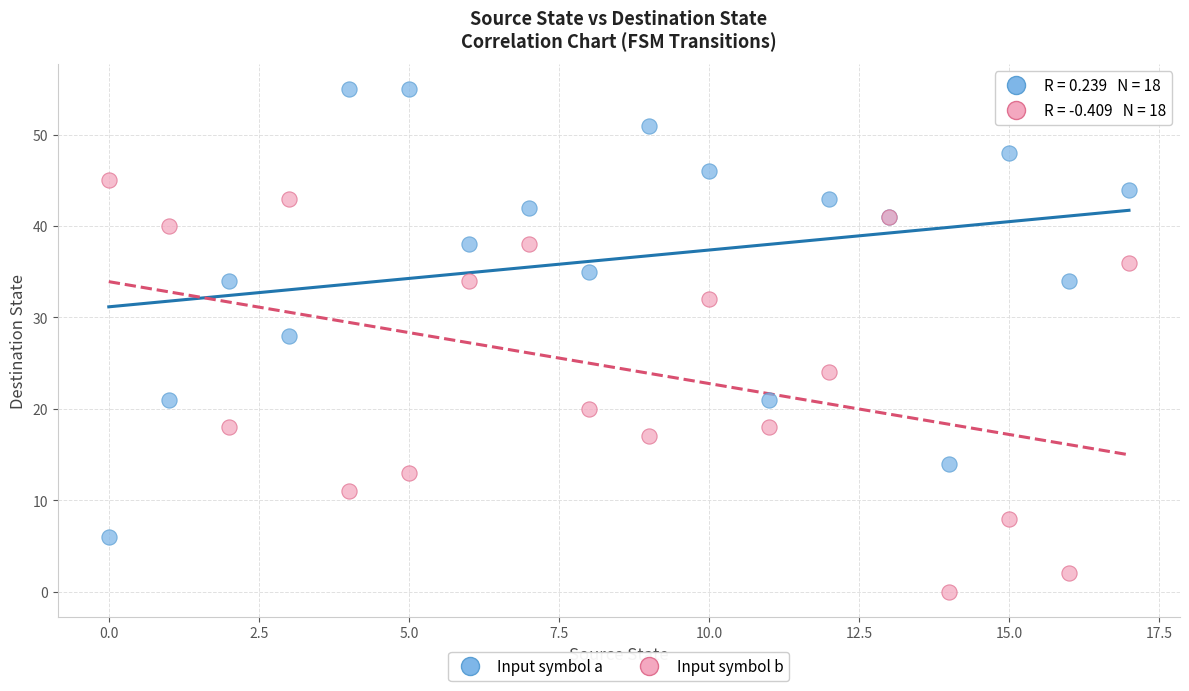

Across all series, what Y value is closest to 27?

28